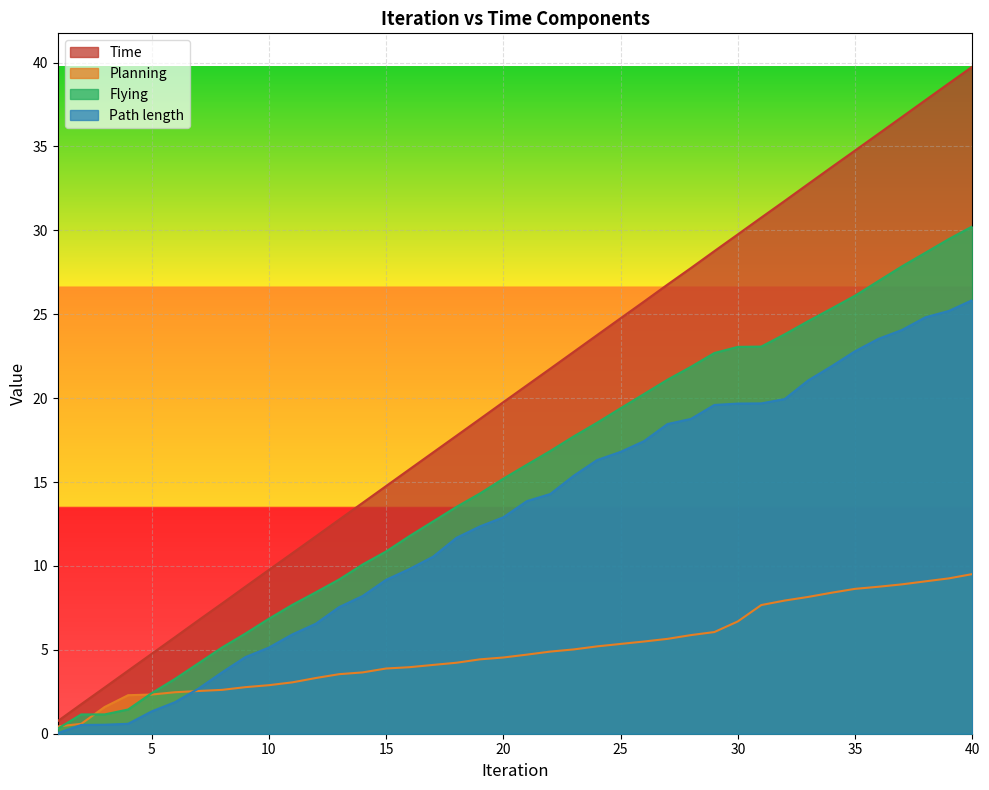

Reading left to right, extract all data points from this chart.

Time: 0.8	1.8	2.8	3.8	4.8	5.8	6.8	7.8	8.8	9.8	10.8	11.8	12.8	13.8	14.8	15.8	16.8	17.8	18.8	19.8	20.8	21.8	22.8	23.8	24.8	25.8	26.8	27.8	28.8	29.8	30.8	31.8	32.8	33.8	34.8	35.8	36.8	37.8	38.8	39.8
Planning: 0.4	0.6	1.6	2.3	2.3	2.5	2.5	2.6	2.8	2.9	3.1	3.3	3.5	3.7	3.9	4.0	4.1	4.2	4.4	4.5	4.7	4.9	5.0	5.2	5.4	5.5	5.7	5.9	6.1	6.7	7.7	7.9	8.2	8.4	8.6	8.8	8.9	9.1	9.3	9.5
Flying: 0.3	1.2	1.2	1.4	2.4	3.3	4.2	5.1	6.0	6.8	7.7	8.4	9.2	10.1	10.9	11.8	12.6	13.5	14.3	15.2	16.0	16.8	17.7	18.5	19.4	20.2	21.1	21.9	22.7	23.1	23.1	23.8	24.6	25.3	26.1	27.0	27.9	28.7	29.5	30.2
Path length: 0.0	0.5	0.5	0.6	1.3	1.9	2.7	3.7	4.6	5.1	5.9	6.6	7.5	8.2	9.2	9.8	10.5	11.7	12.4	12.9	13.9	14.3	15.4	16.3	16.8	17.4	18.5	18.8	19.6	19.7	19.7	19.9	21.1	21.9	22.8	23.5	24.1	24.8	25.2	25.8